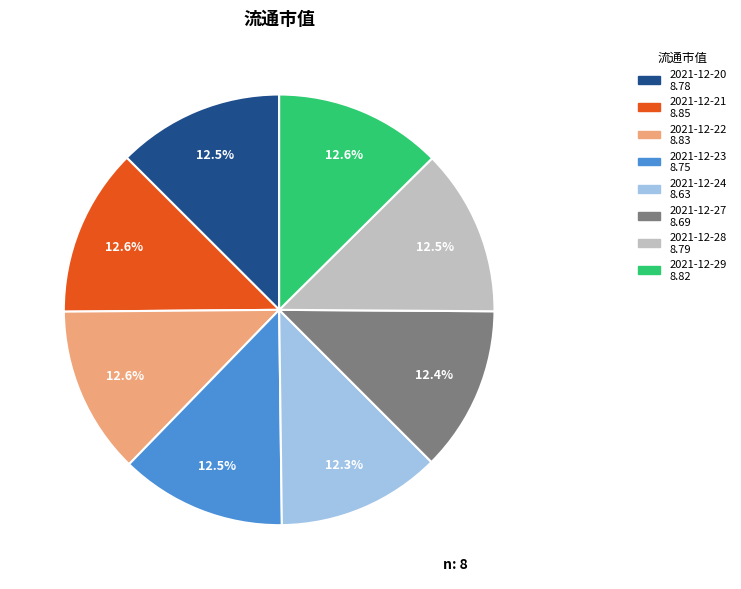

How much of the chart is everything except 2021-12-27?

87.6%